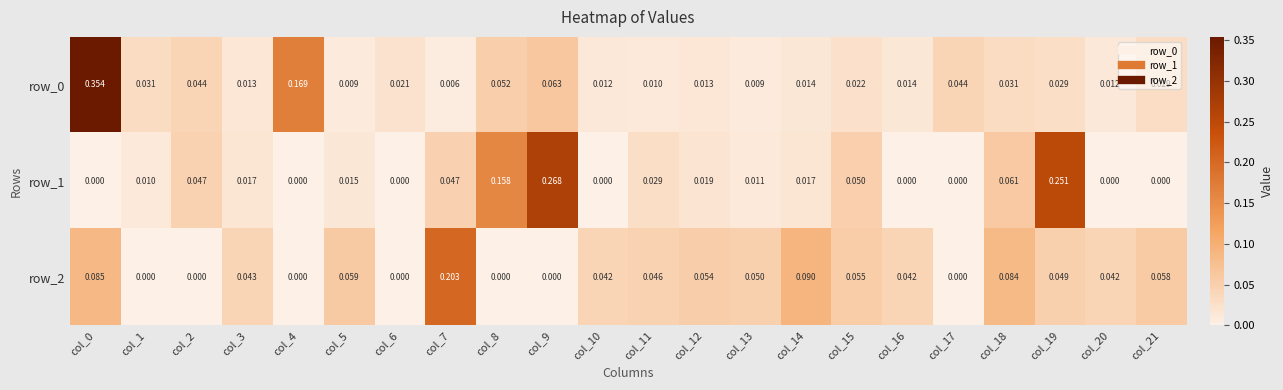

How many positive values does the row_1 series have?

14